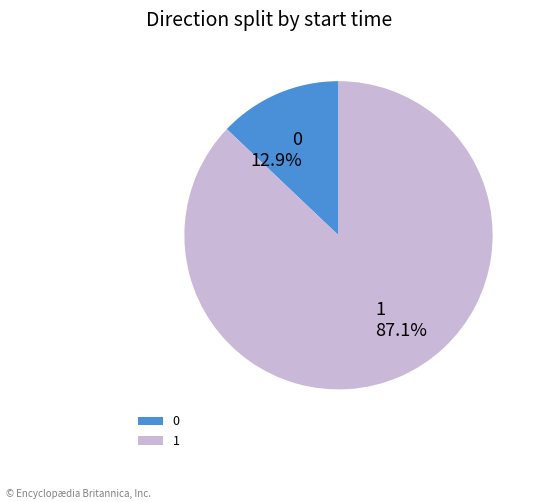

The 0 slice represents 4% of the pie. True or false?

False